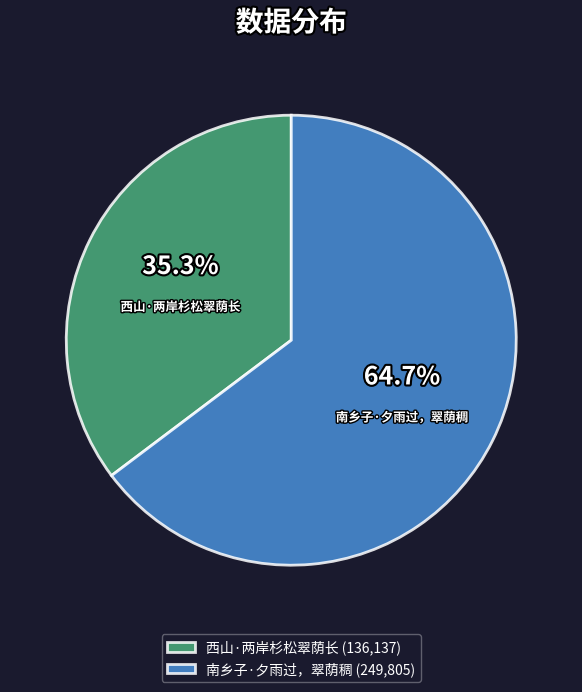

Rank the categories by value from lowest to highest.

西山·两岸杉松翠荫长, 南乡子·夕雨过，翠荫稠